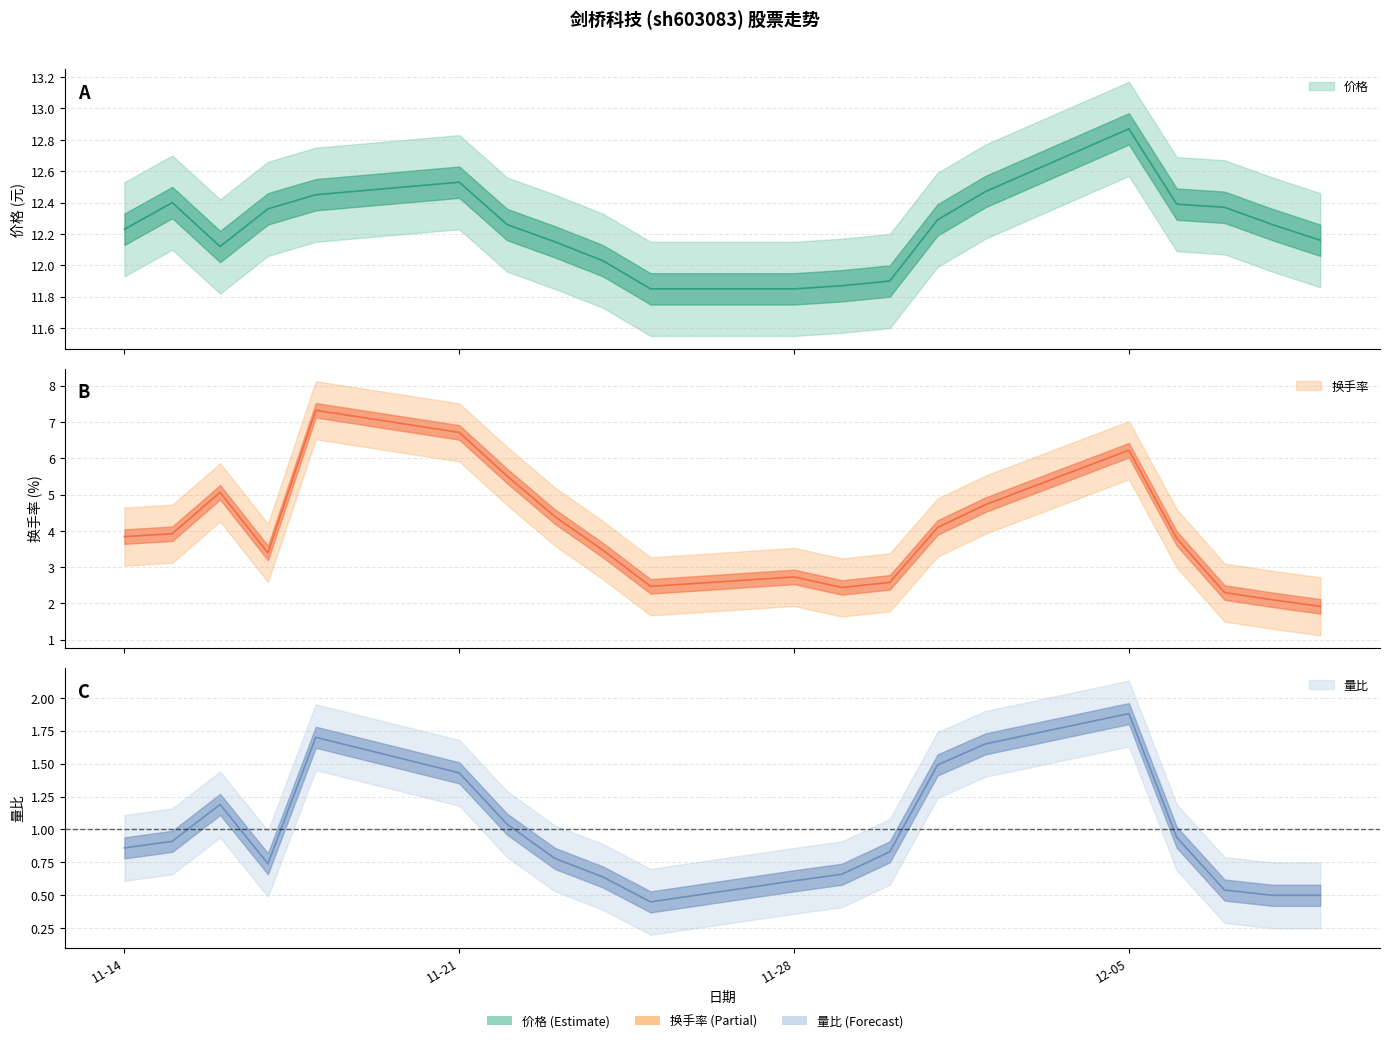

Which has a higher value, 2022-11-17 or 2022-11-23?

2022-11-17